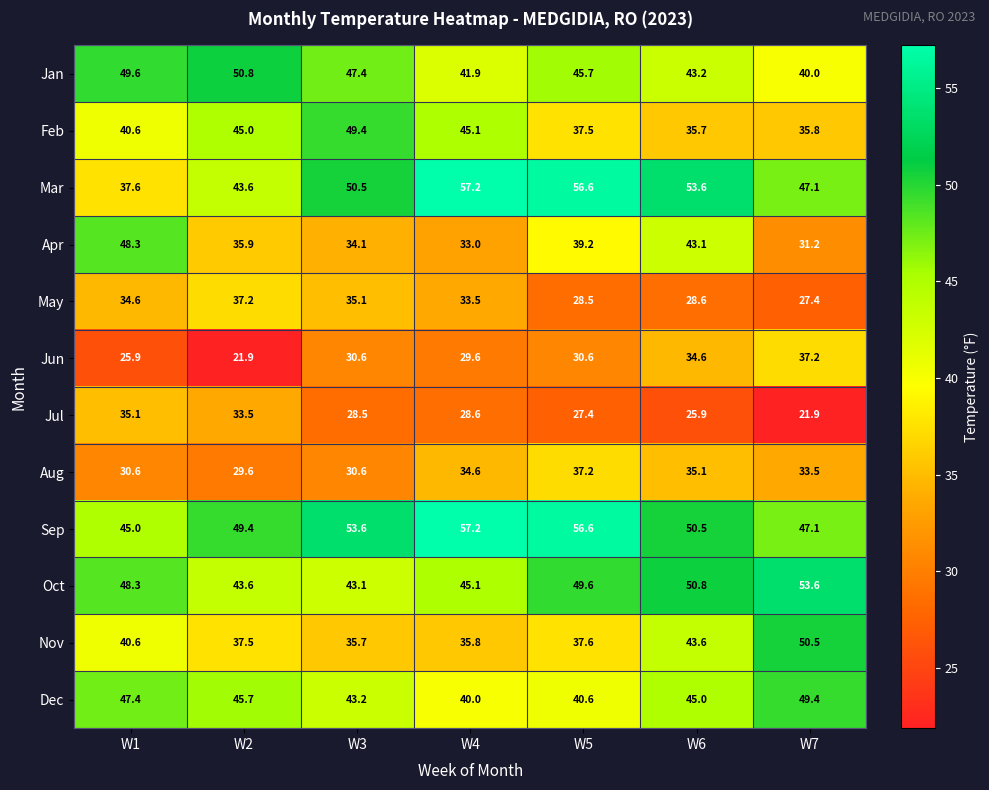

What is the average value of the Dec series?

44.5